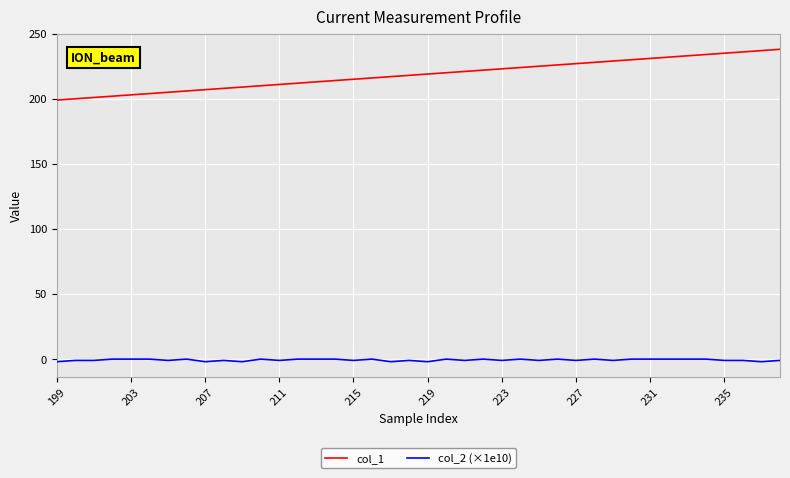

Does the chart display data point markers on the line(s)?

No